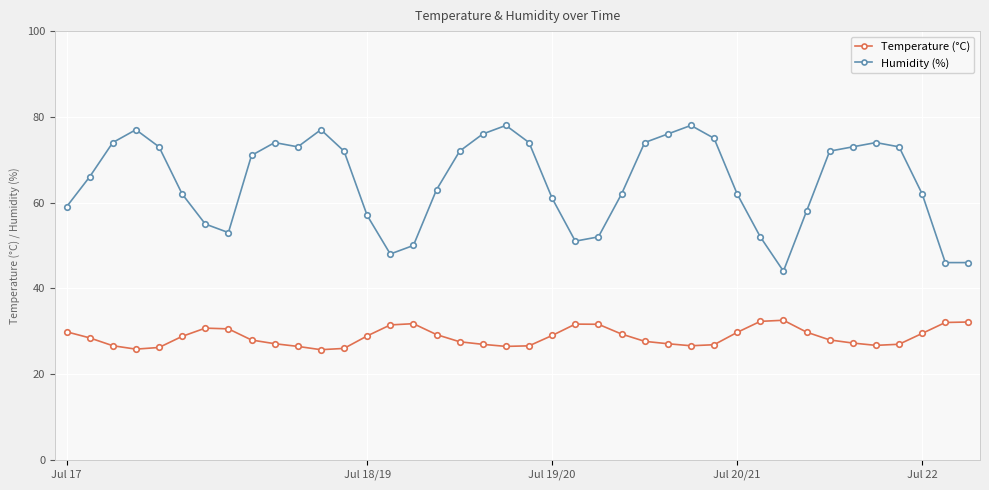

In Humidity (%), how many points are higher than both neighbors (excluding endpoints)?

6